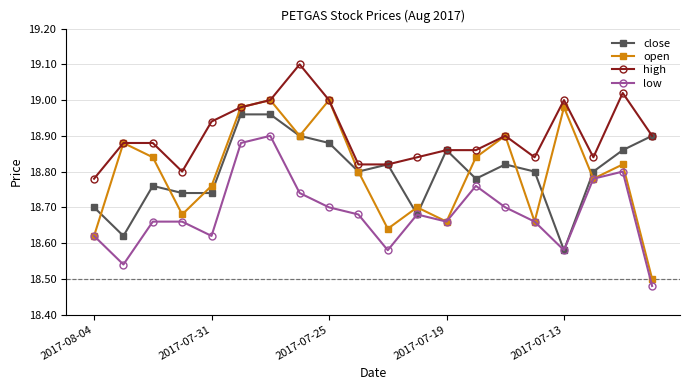

True or false: high and low intersect in this chart.

False